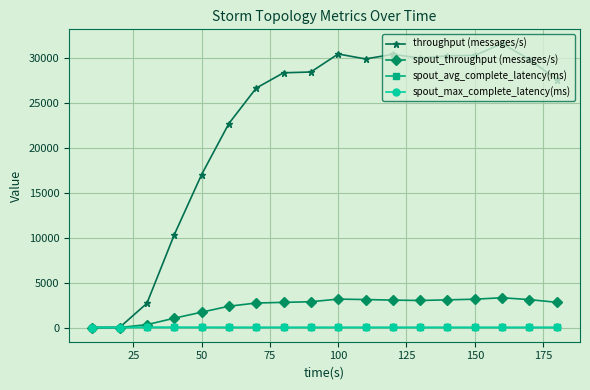

True or false: throughput (messages/s) has more than 1 points higher than both neighbors.

True